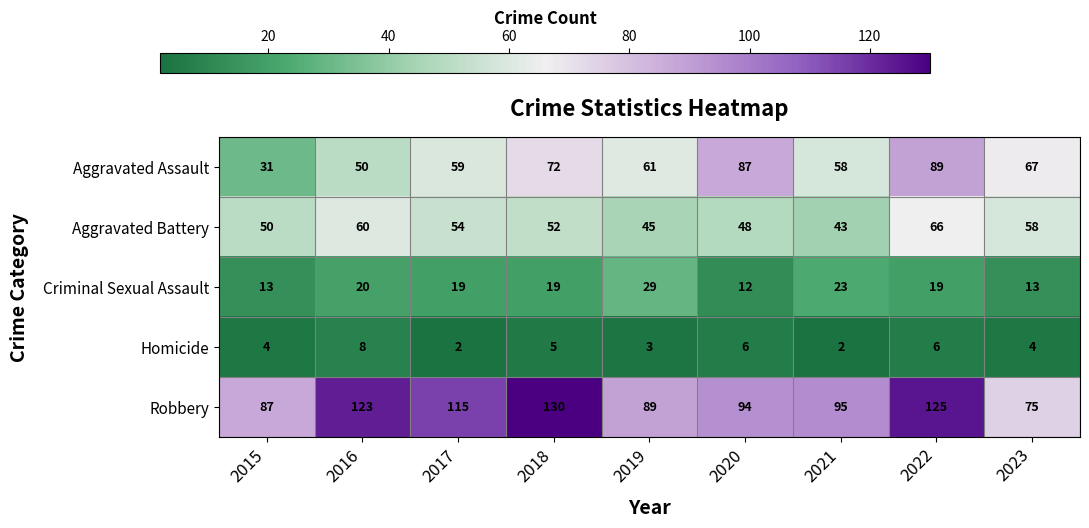

What is the difference between the maximum and minimum values in the Homicide series?

6